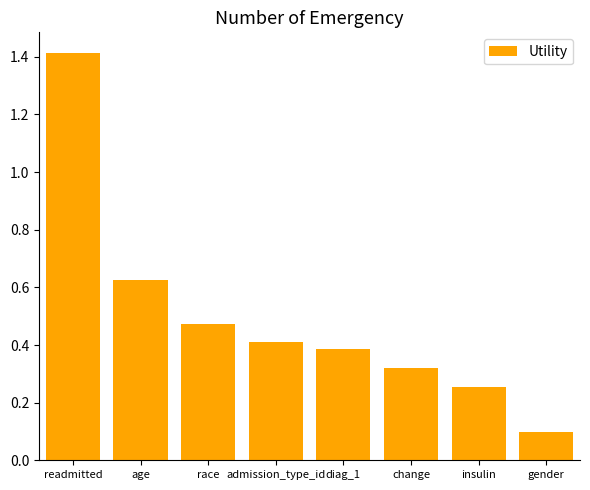

What position from the right is gender?

1